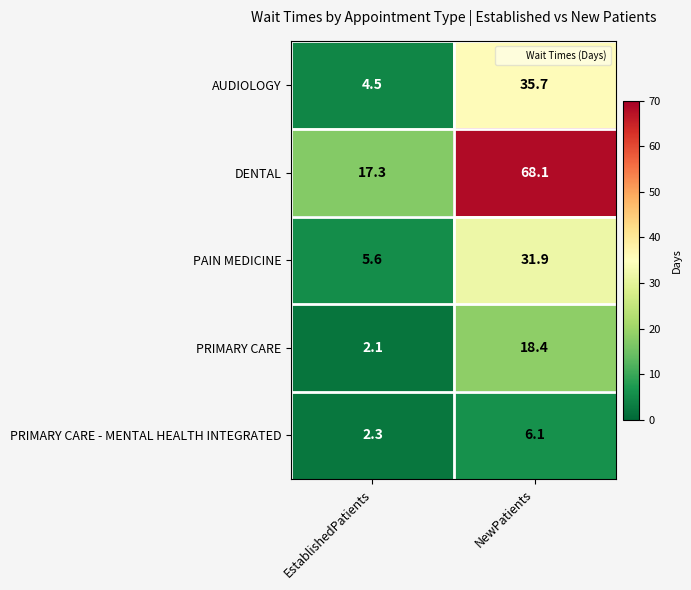

Between EstablishedPatients and NewPatients, which series saw the biggest shift?

DENTAL